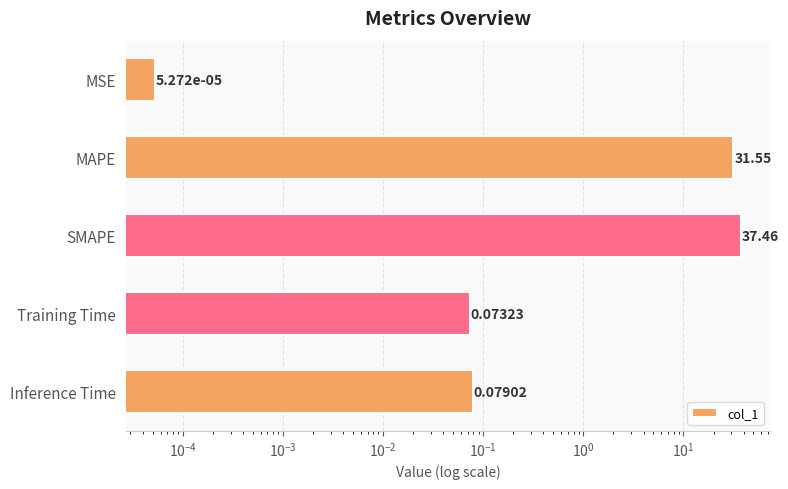

What is the change in value from SMAPE to Training Time?

-37.4